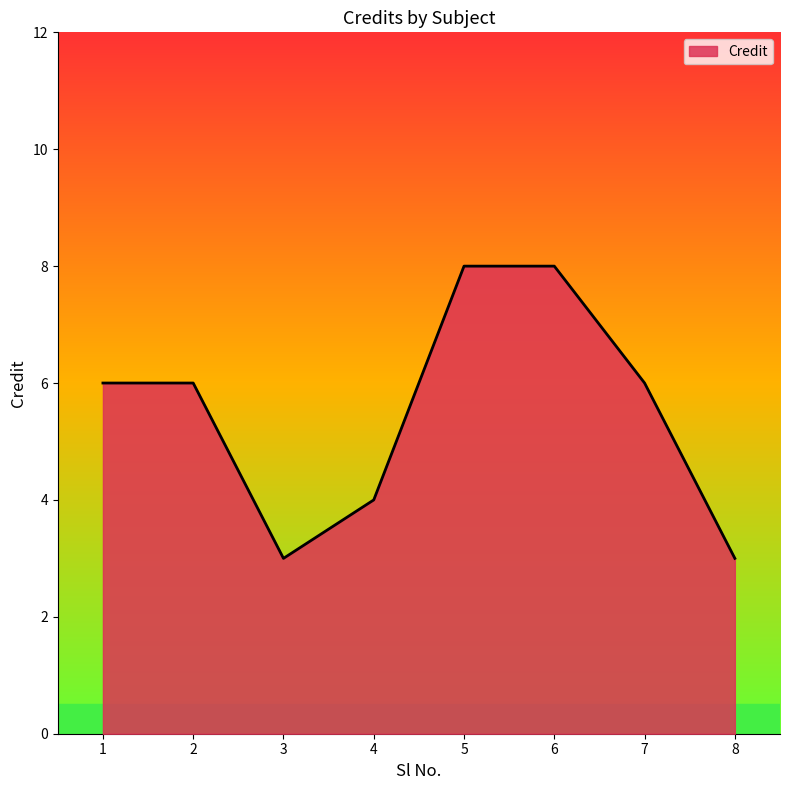

True or false: the data shows 6 at 1.

True